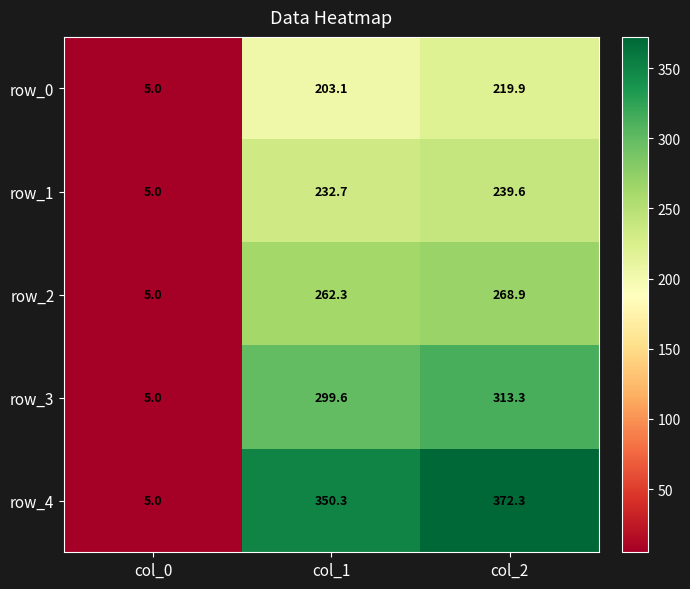

The value of row_3 at col_2 is 204.7. True or false?

False